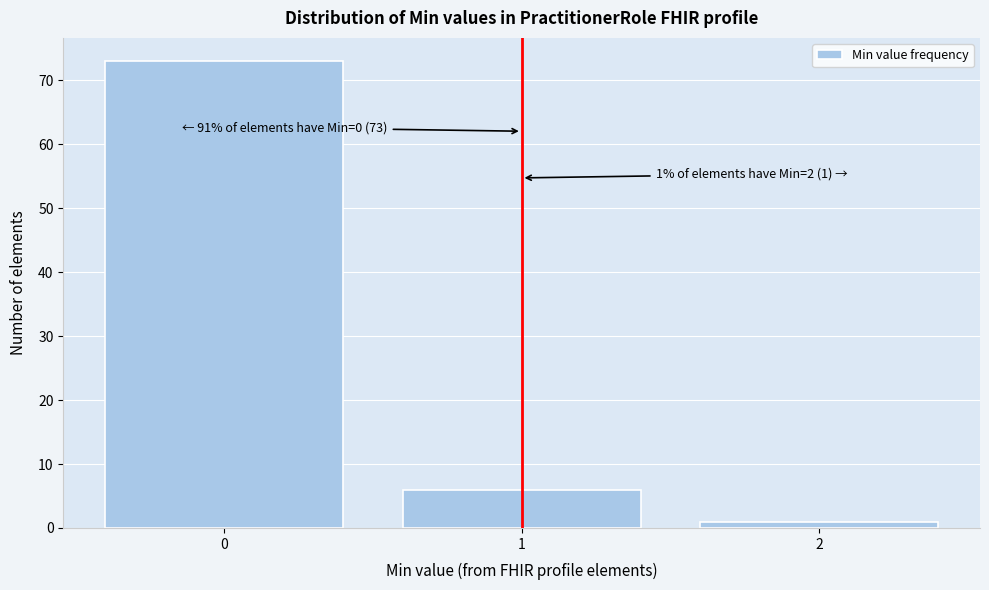

Over which range of the x-axis is the bar tallest?

-0.5 to 0.5